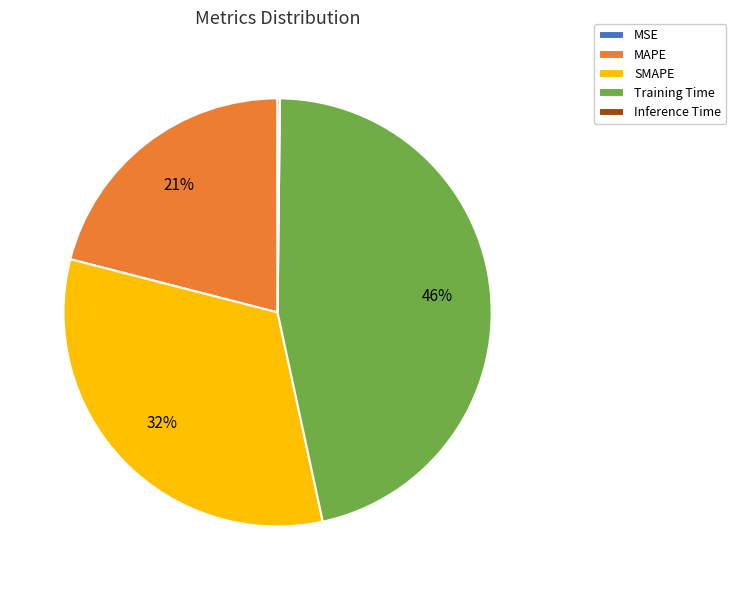

What percentage is the Training Time slice, to the nearest percent?

46%